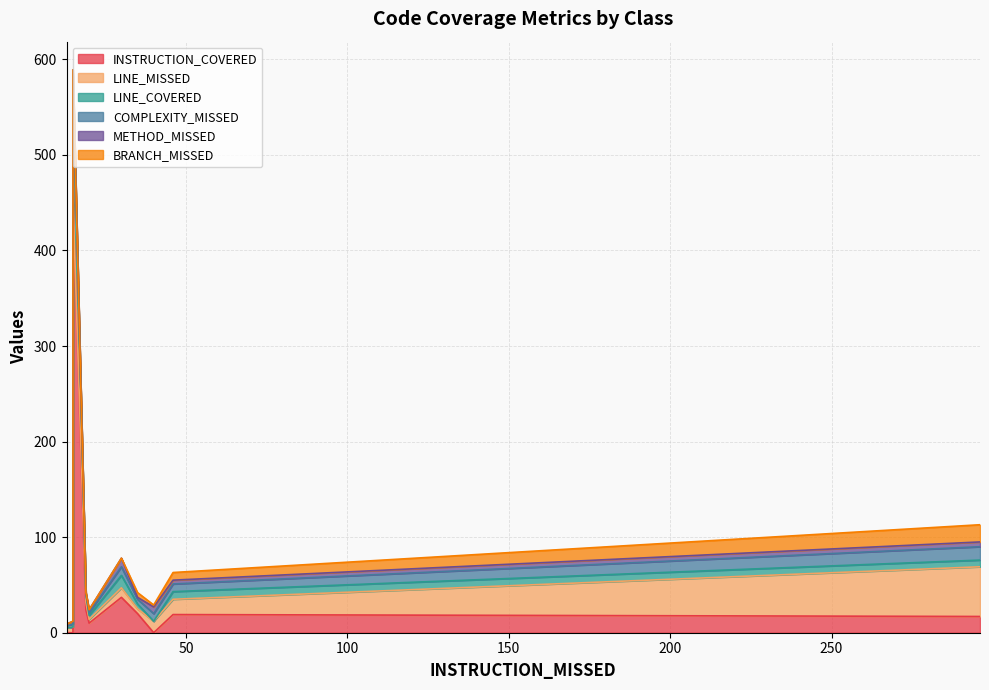

The BRANCH_MISSED series shows 1 at DependencyInjector. True or false?

False